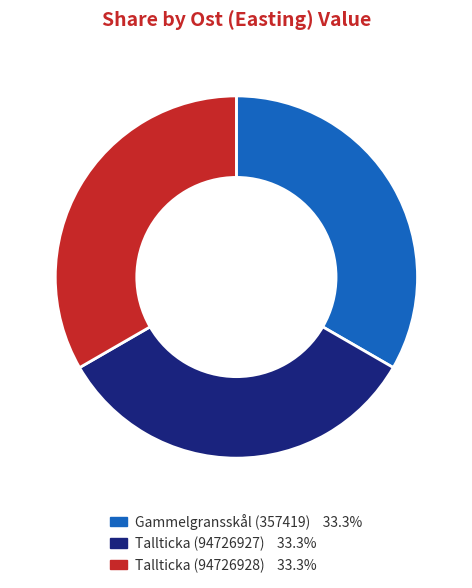

True or false: Tallticka (94726927) accounts for 33% of the total.

True